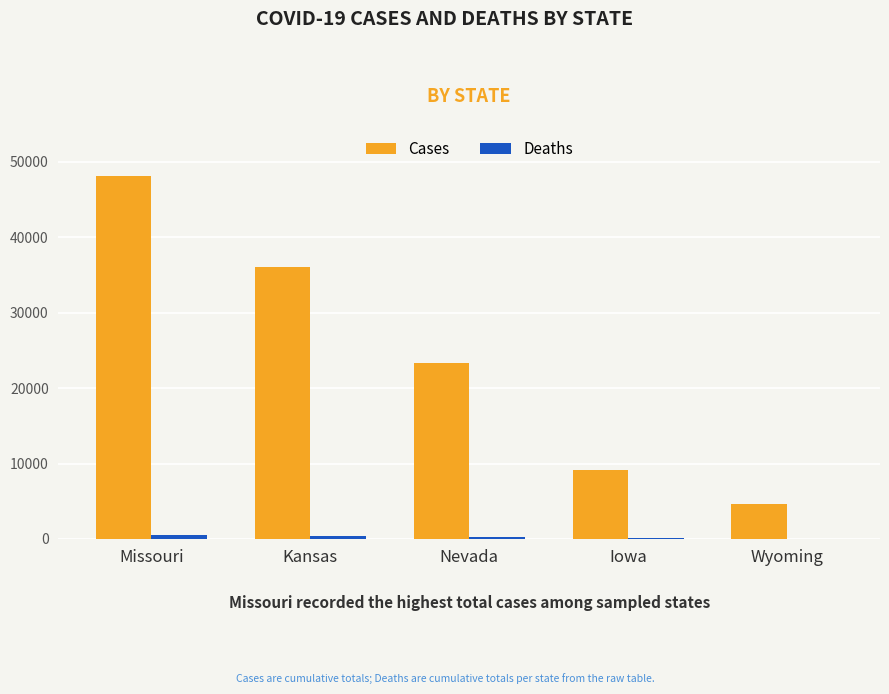

Which series changed the most between Missouri and Nevada?

Cases